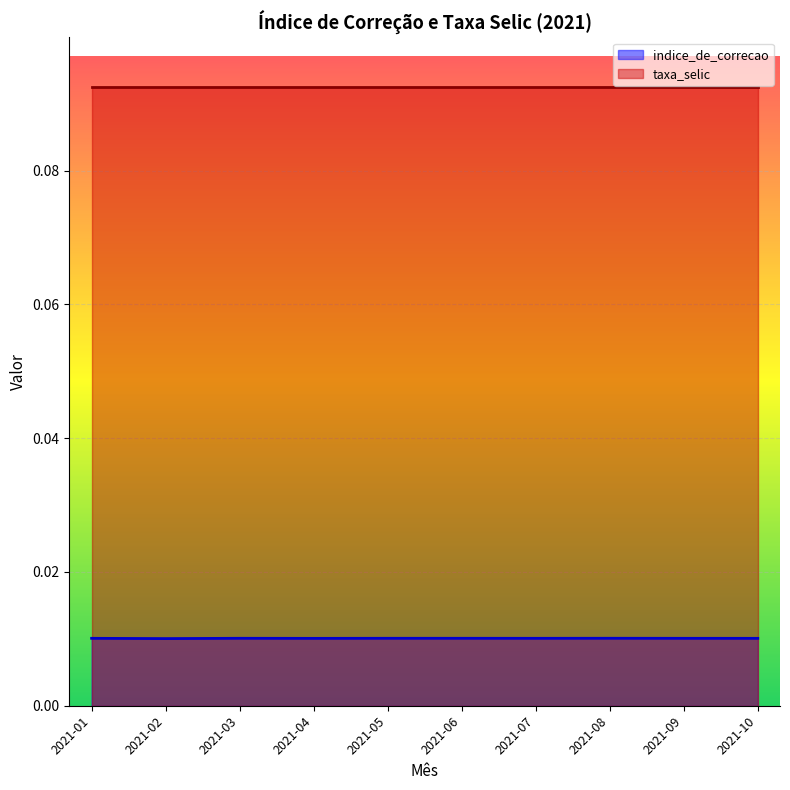

True or false: there are more than 1 points higher than both neighbors.

True